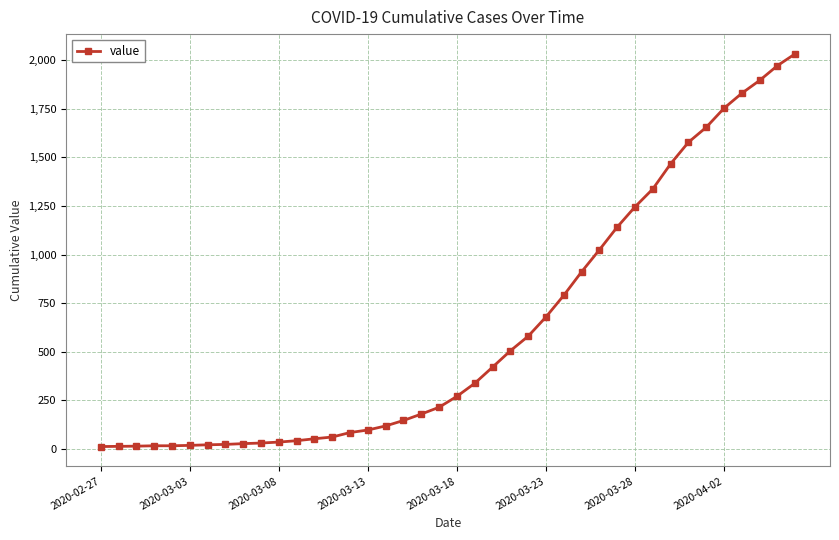

What is the maximum value shown in the chart?

2032